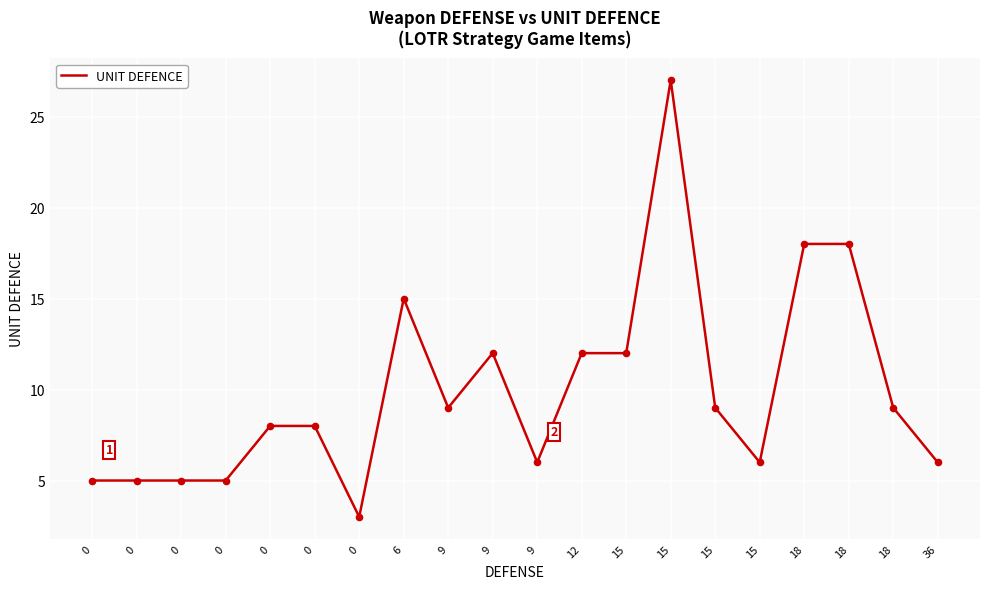

What is the ratio of the value at 15 to the value at 0?

3.4